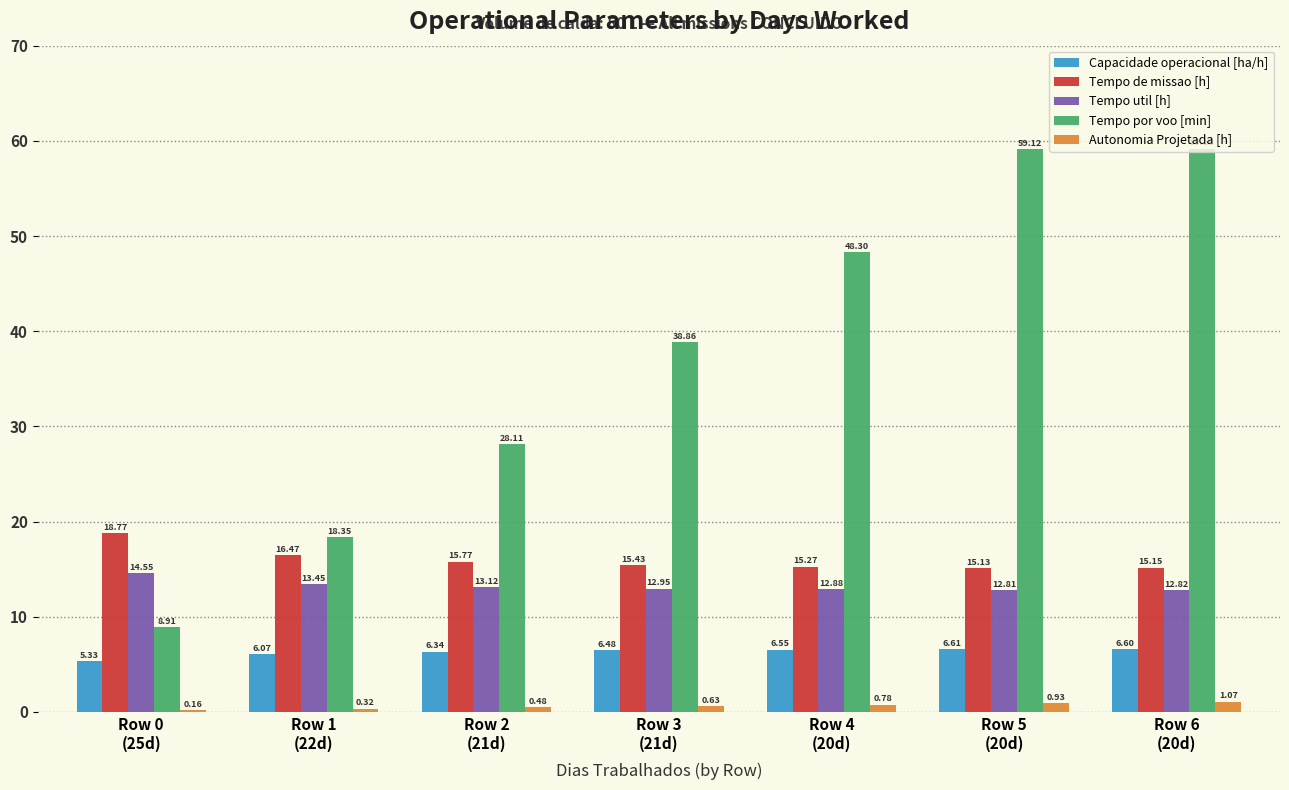

Which series has the largest total across all categories?

Tempo por voo [min]